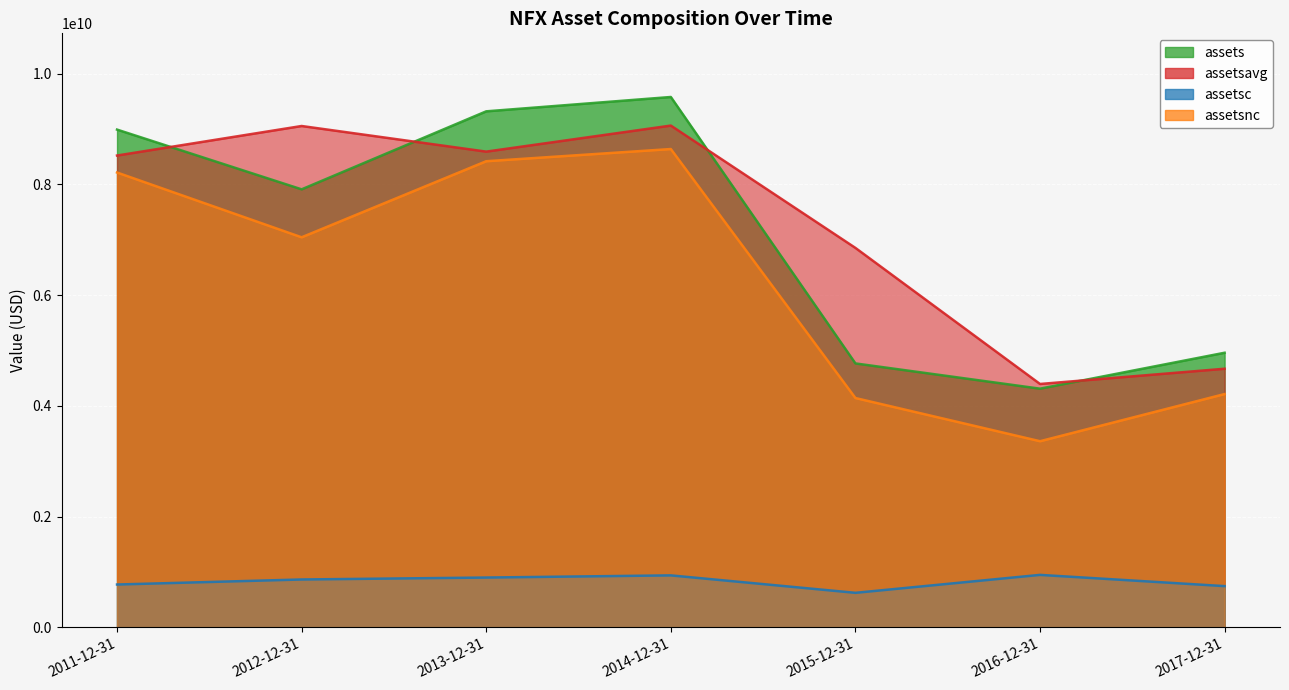

The assetsnc series shows 3510962227 at 2014-12-31. True or false?

False